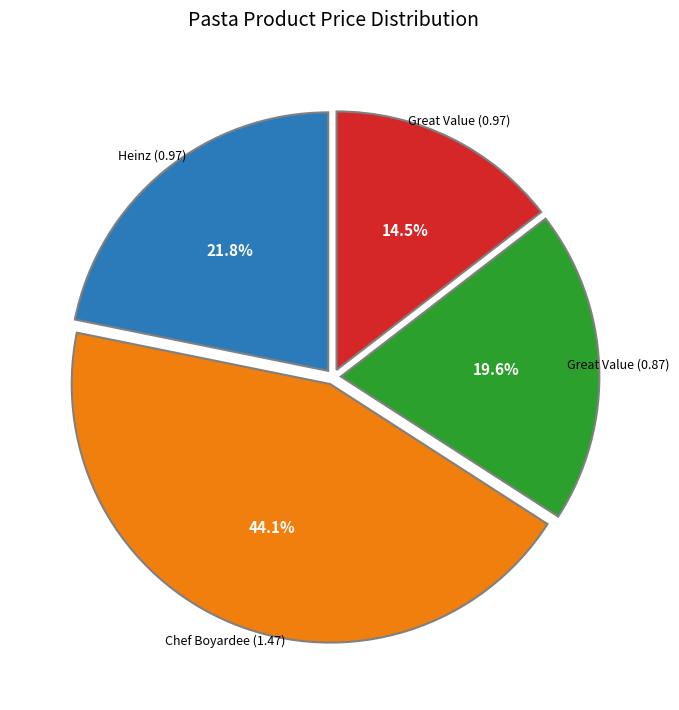

Is there a majority slice in this chart?

No